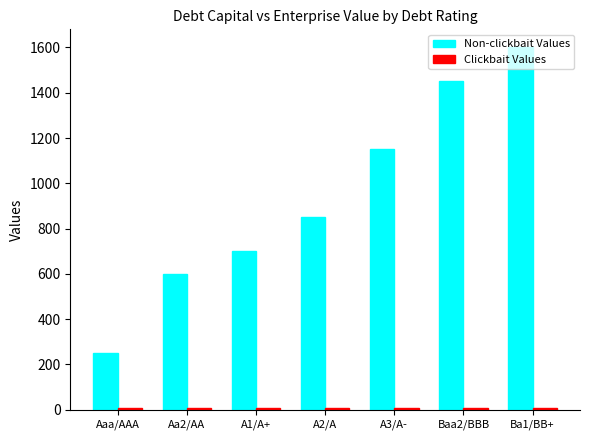

How many bars are there in each group?

2